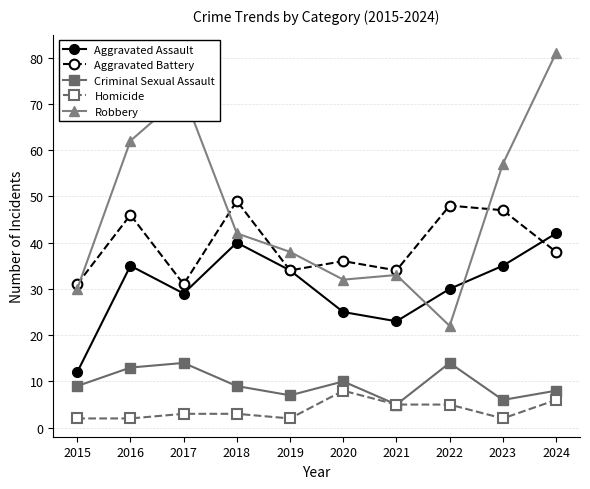

What is the total value across all series at 2024?

175